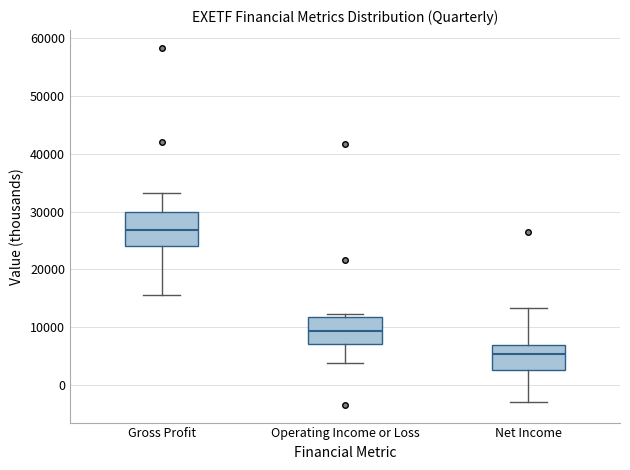

Where does the median line of the box for Gross Profit sit on the y-axis? The values are not printed on the chart, so give them approximately, as read against the axis.

27000